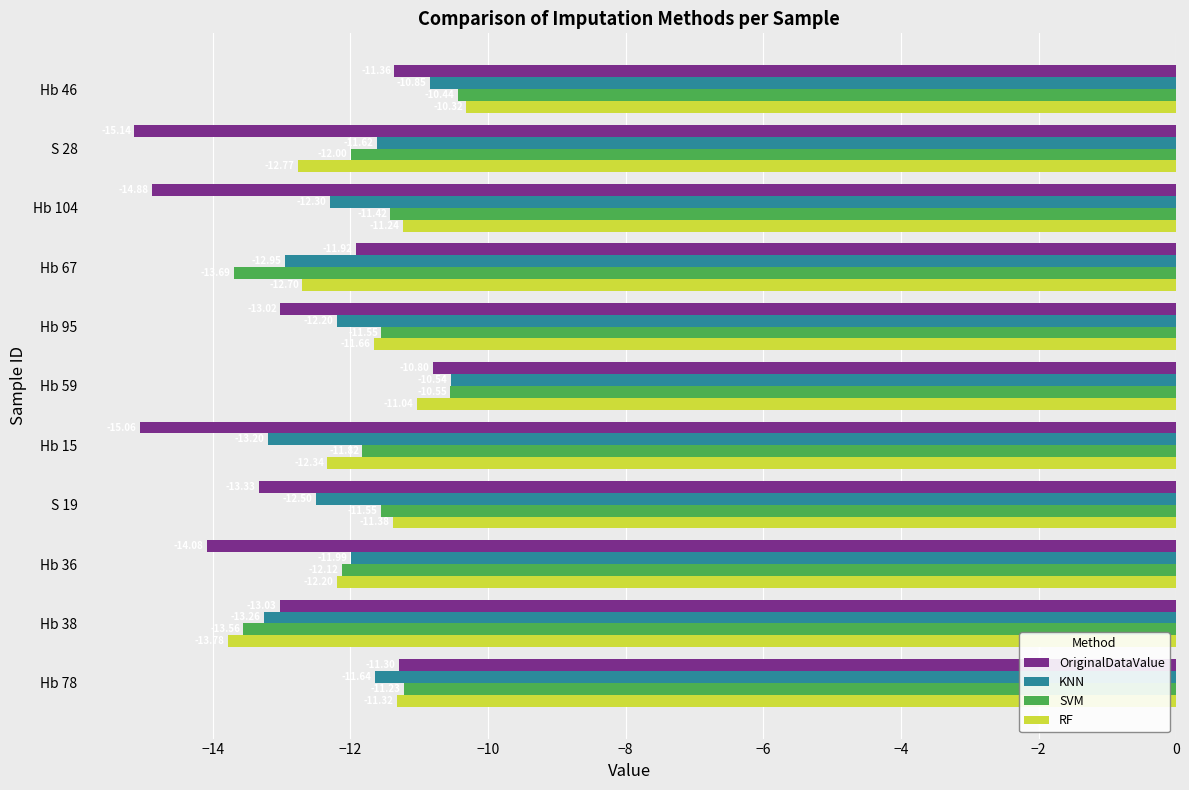

Which category has the highest value in the SVM series?

Hb 46